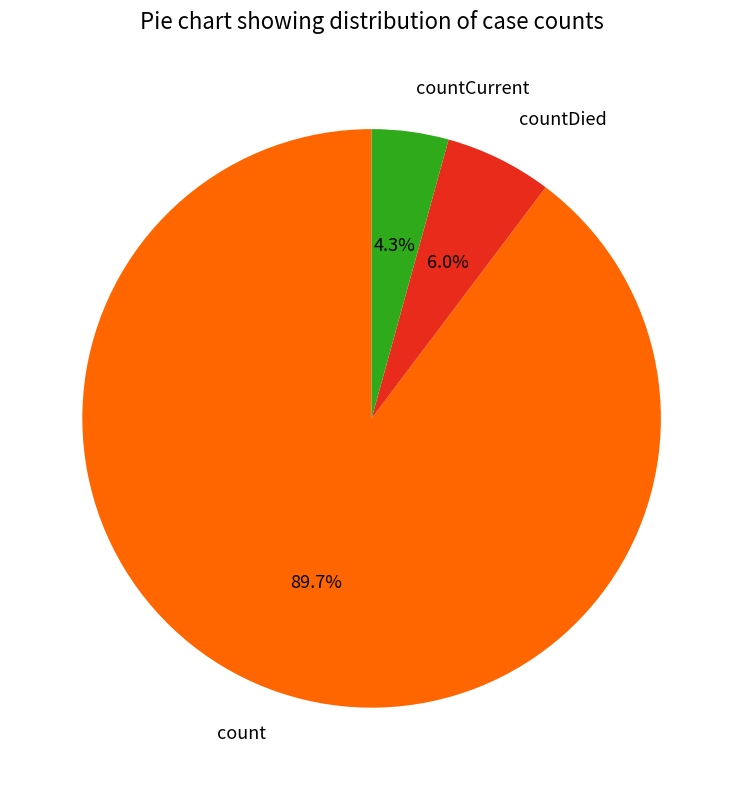

To the nearest percent, what is the combined percentage of count and countCurrent?

94%